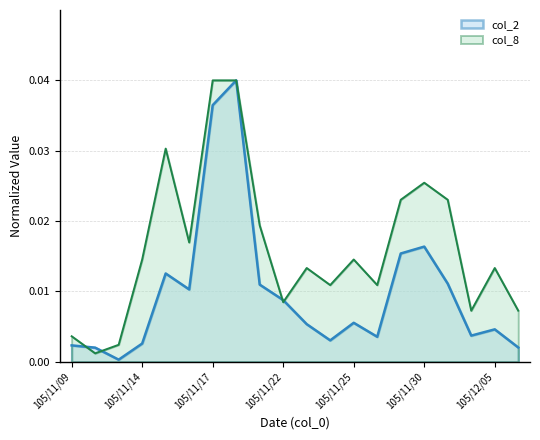

The value of col_2 at 105/11/17 is 0.0. True or false?

True